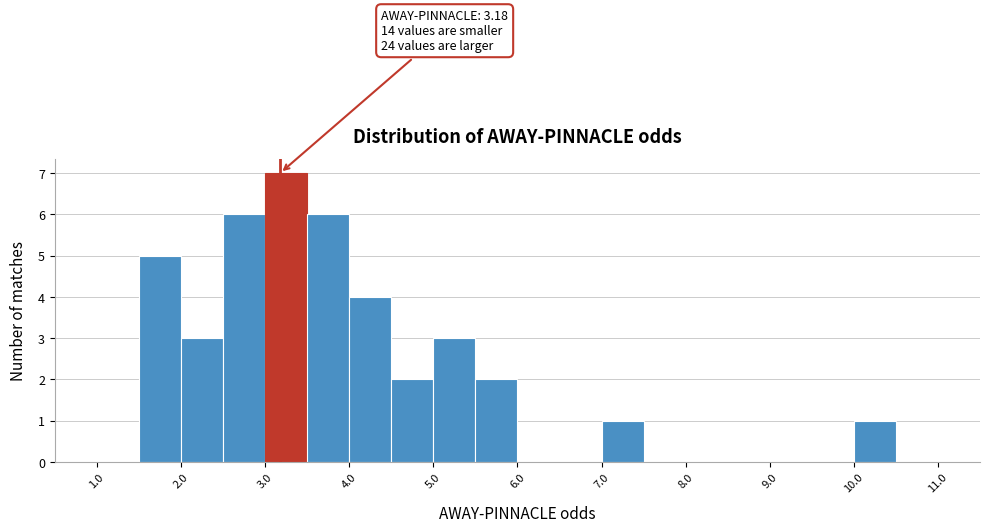

Which range on the x-axis has the tallest bar?

3.0 to 3.5